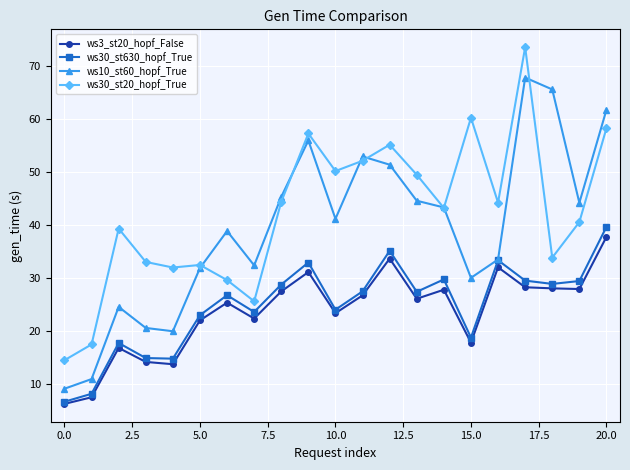

True or false: ws30_st20_hopf_True and ws3_st20_hopf_False cross at least once.

False